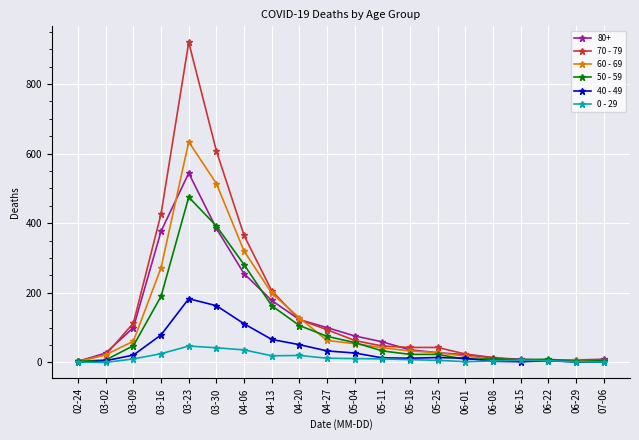

True or false: 40 - 49 has a value of 51 at 03-30.

False